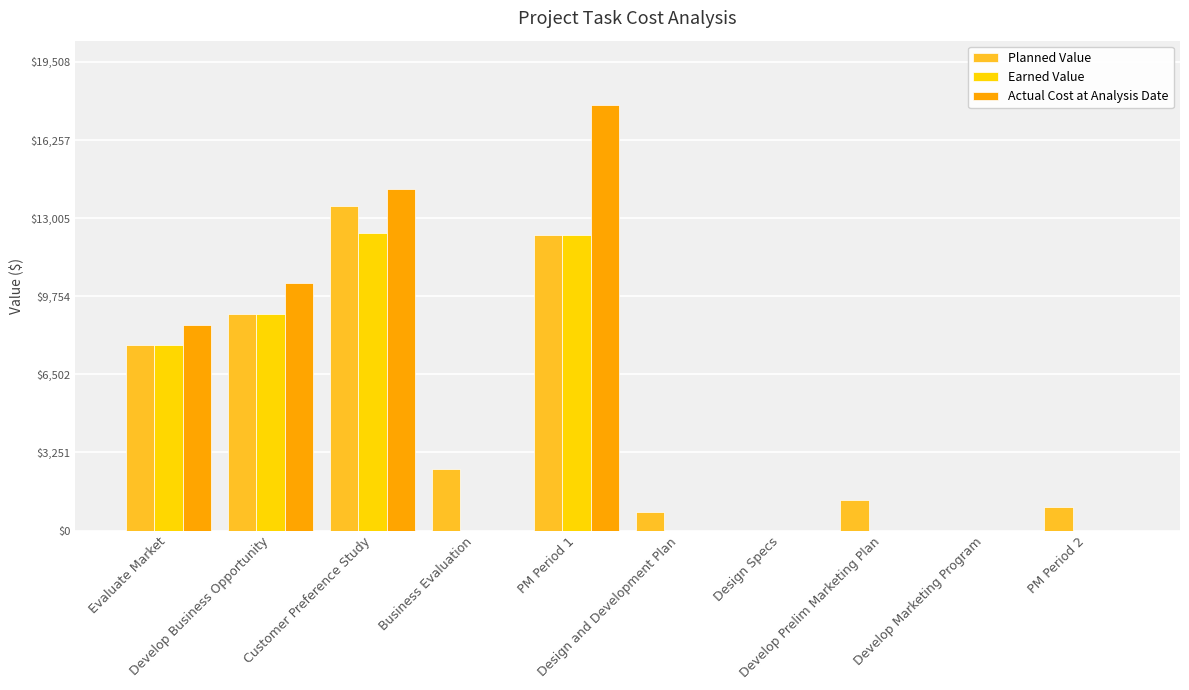

What is the maximum value for Actual Cost at Analysis Date?

17734.9